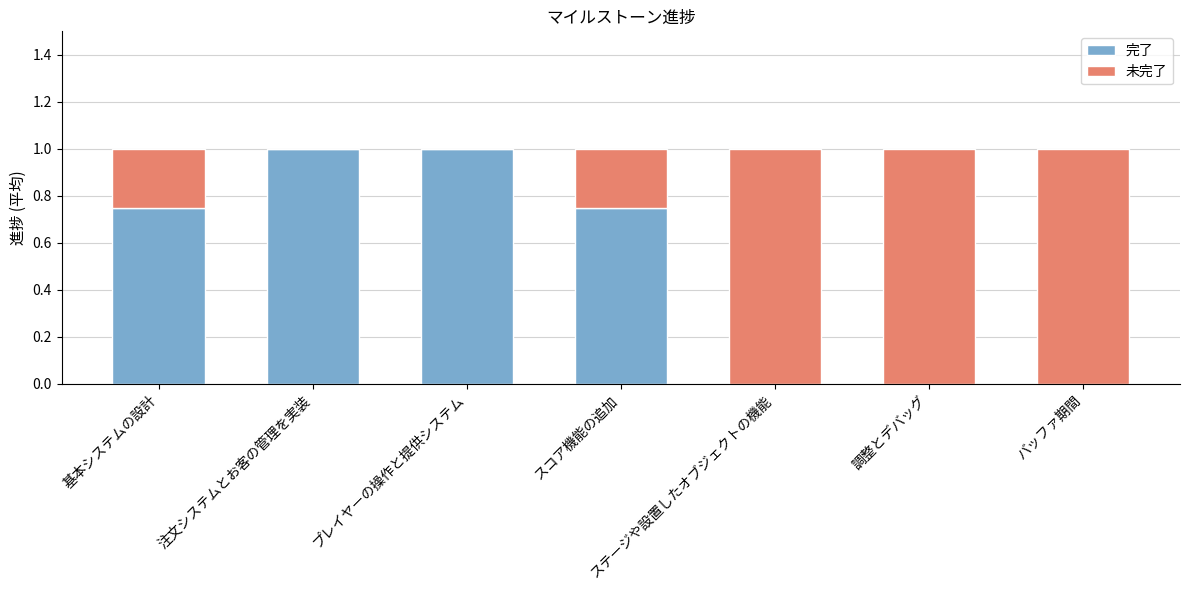

What is the approximate value of 完了 at プレイヤーの操作と提供システム?

1.0